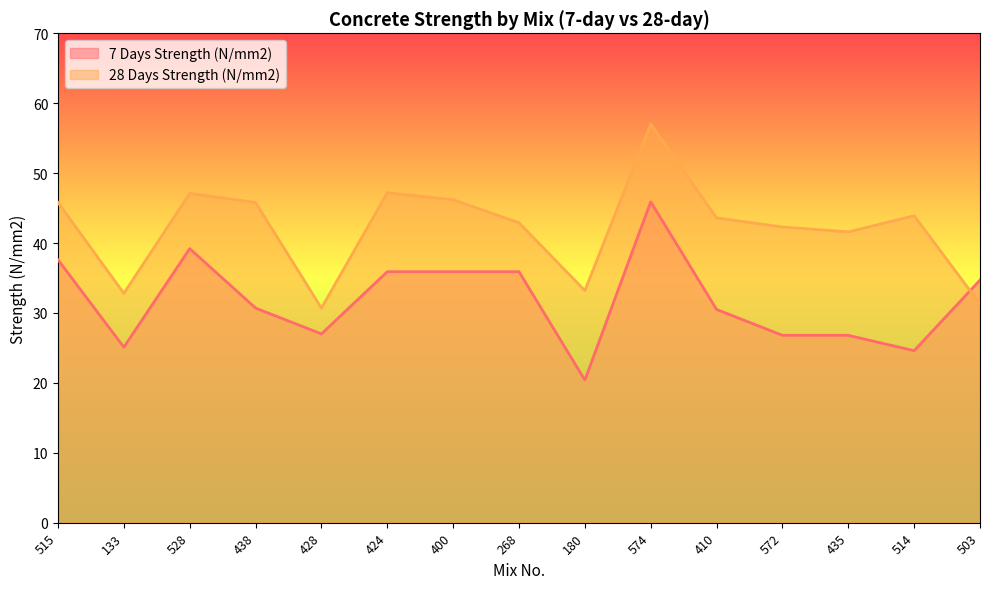

What is the approximate value of 28 Days Strength (N/mm2) at 528?

47.1